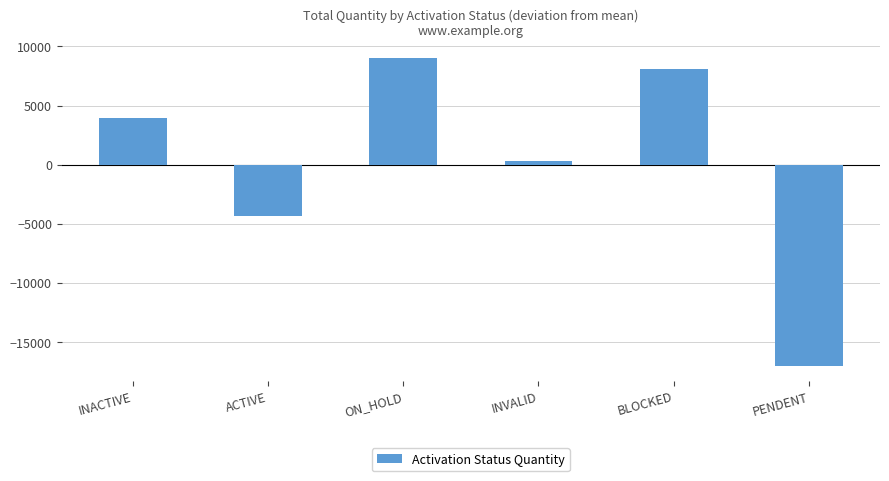

Rank the categories by value from highest to lowest.

ON_HOLD, BLOCKED, INACTIVE, INVALID, ACTIVE, PENDENT